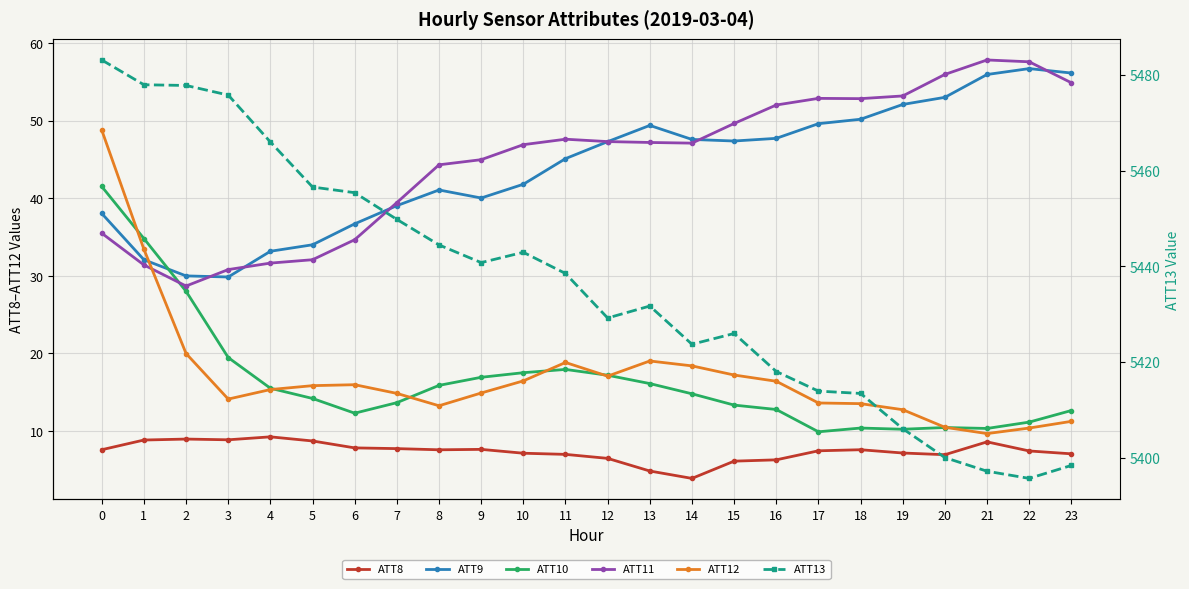

At which label is ATT12 closest to 29?

1